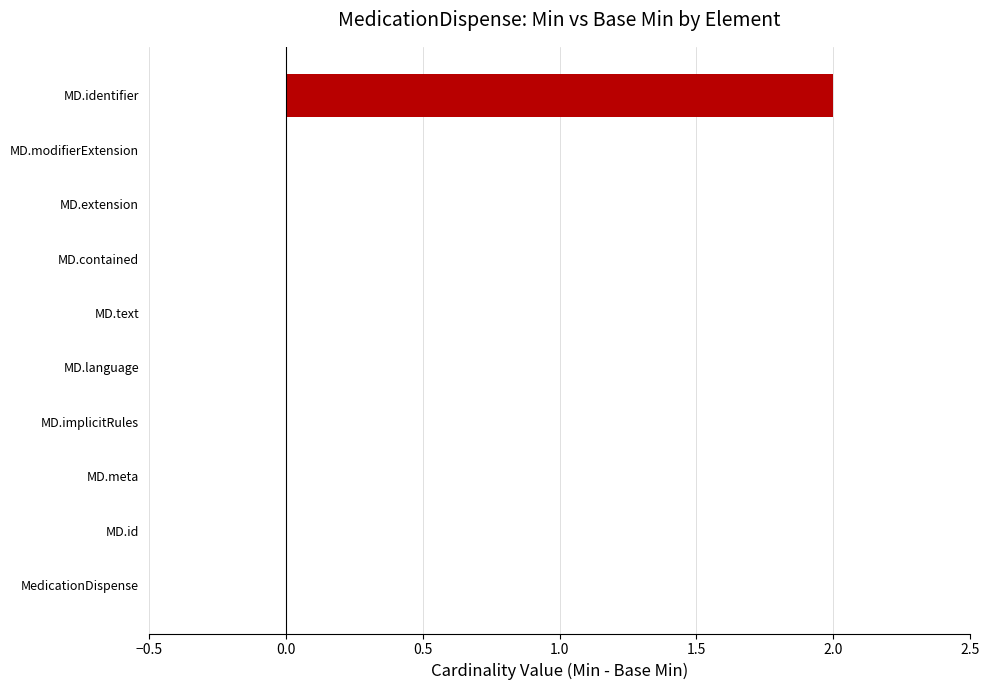

Reading bottom to top, list all the values displayed in this chart.

MedicationDispense=0	MD.id=0	MD.meta=0	MD.implicitRules=0	MD.language=0	MD.text=0	MD.contained=0	MD.extension=0	MD.modifierExtension=0	MD.identifier=2